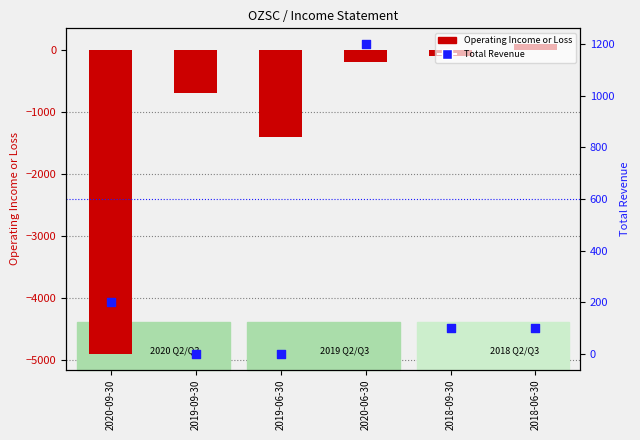

At which category is the sum across all series the highest?

2020-06-30